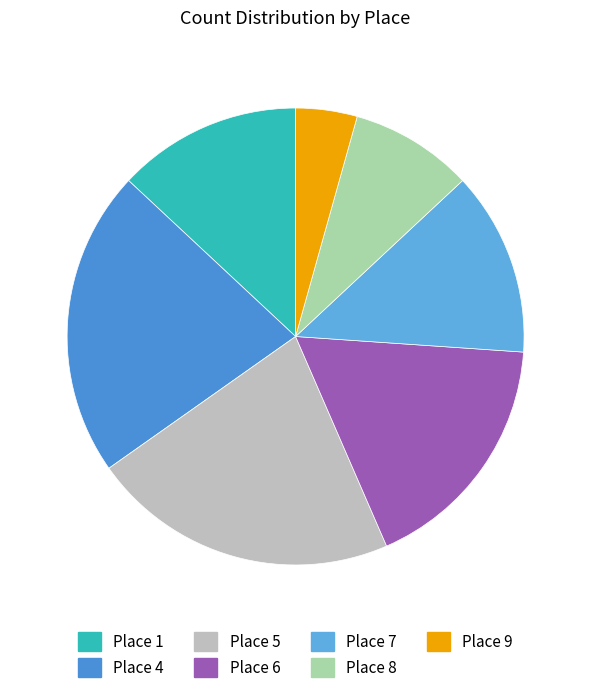

Which category has the smallest portion of the pie?

9